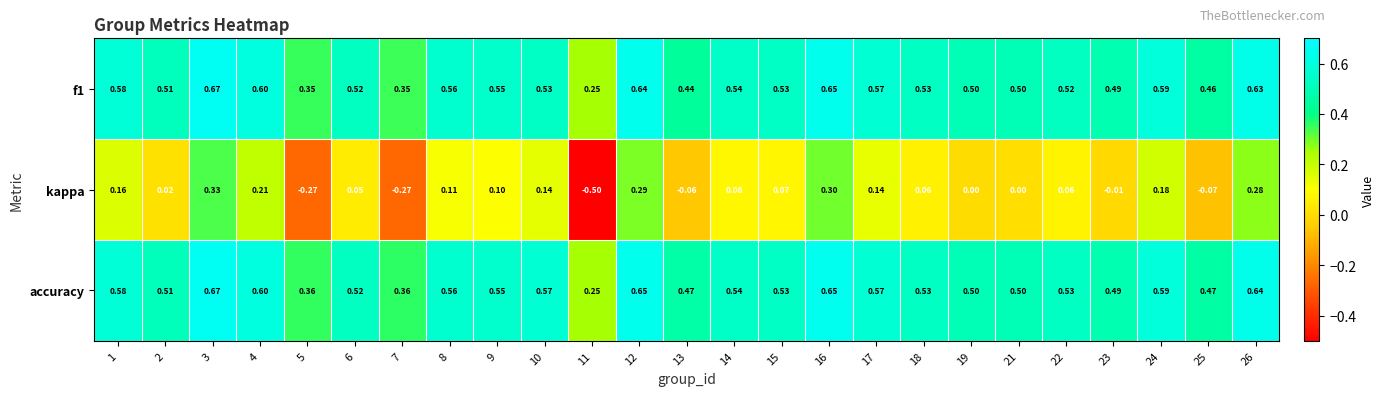

What is the smallest value displayed?

-0.5